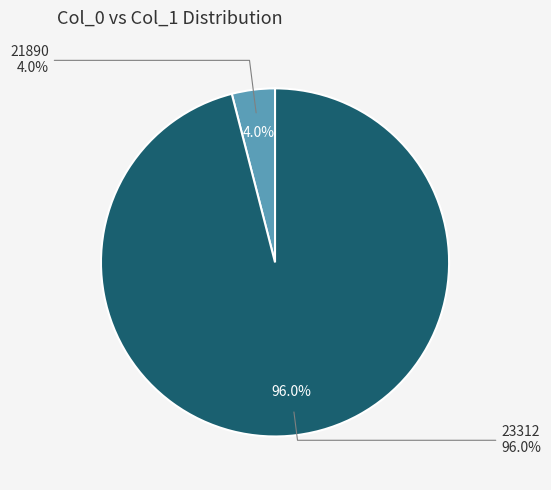

To the nearest percent, what portion does 23312 represent?

96%